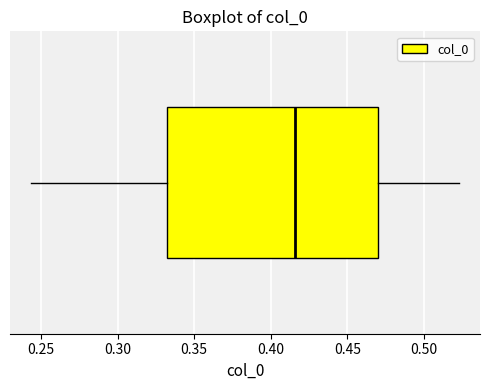

Where does the right whisker of the box end on the x-axis? The values are not printed on the chart, so give them approximately, as read against the axis.

0.525